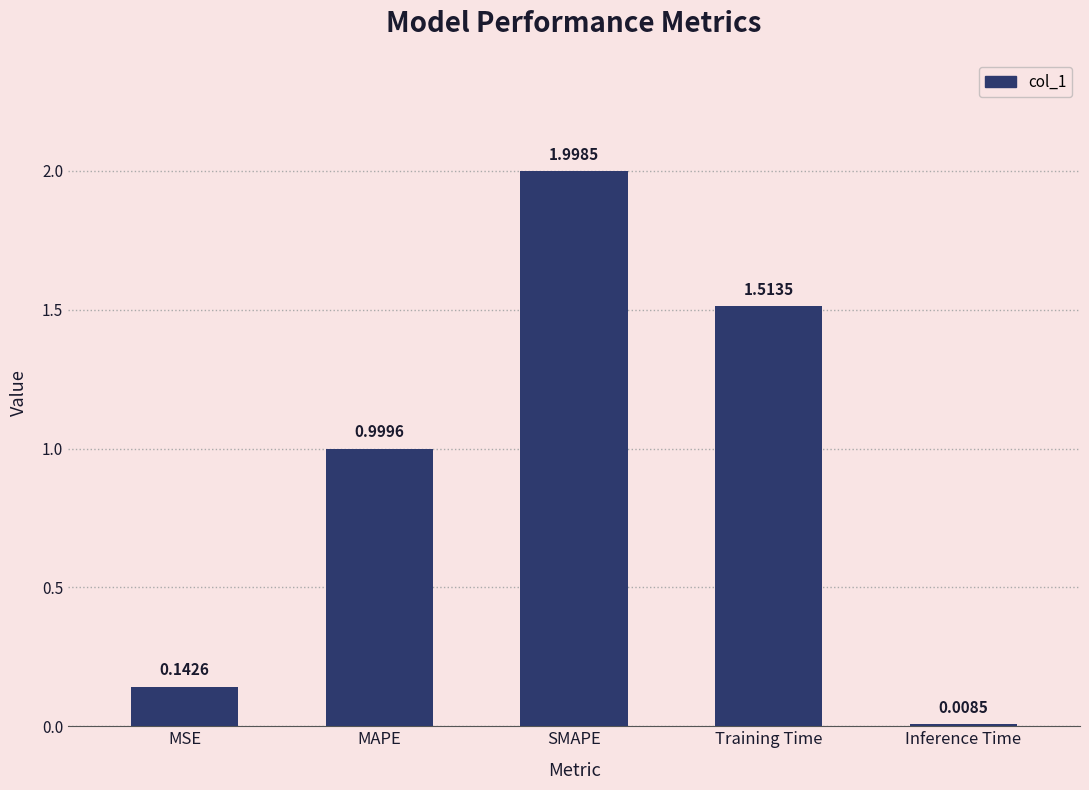

At which label is the value closest to 1?

MAPE